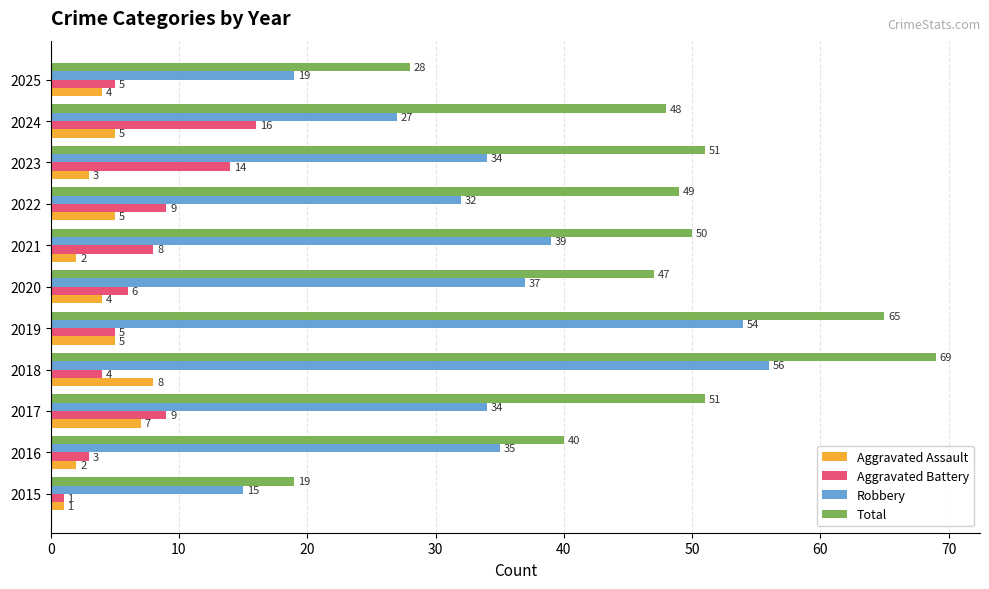

At which label is Aggravated Battery closest to 8?

2021